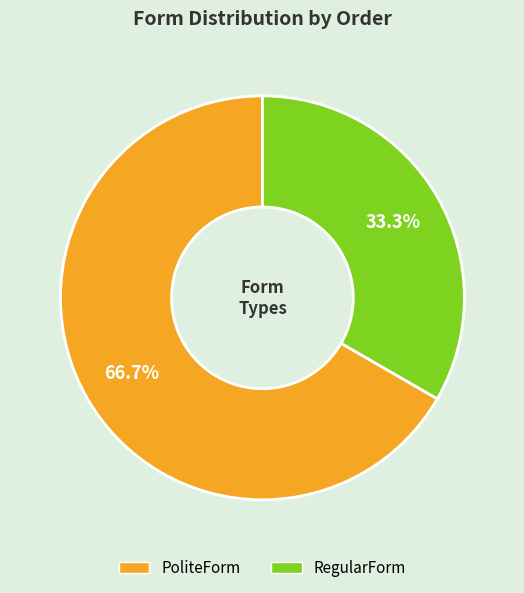

To the nearest percent, what is the average slice percentage?

50%